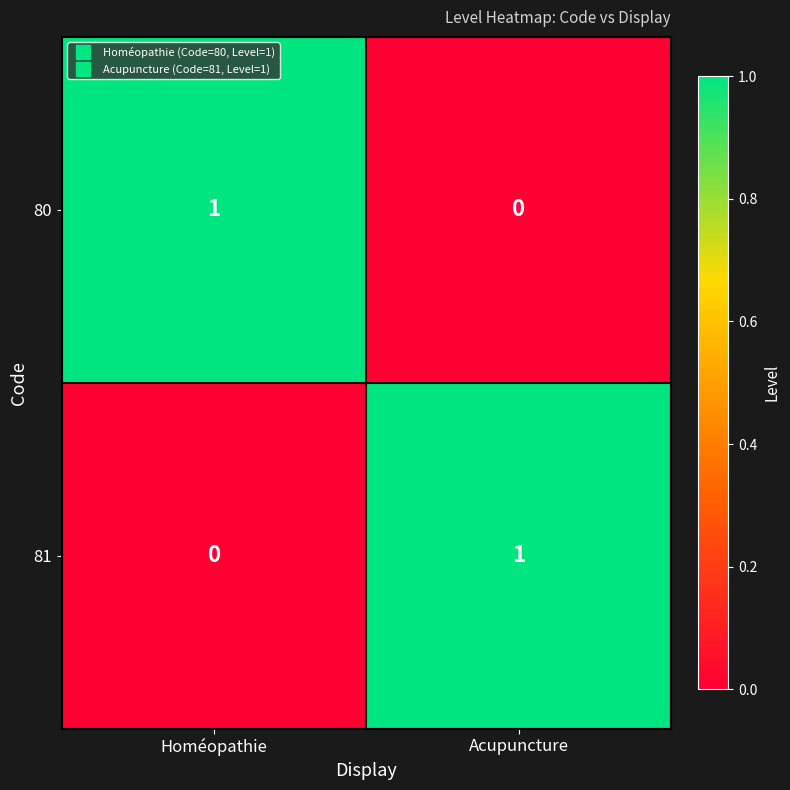

At which label is 80 closest to 0?

Acupuncture